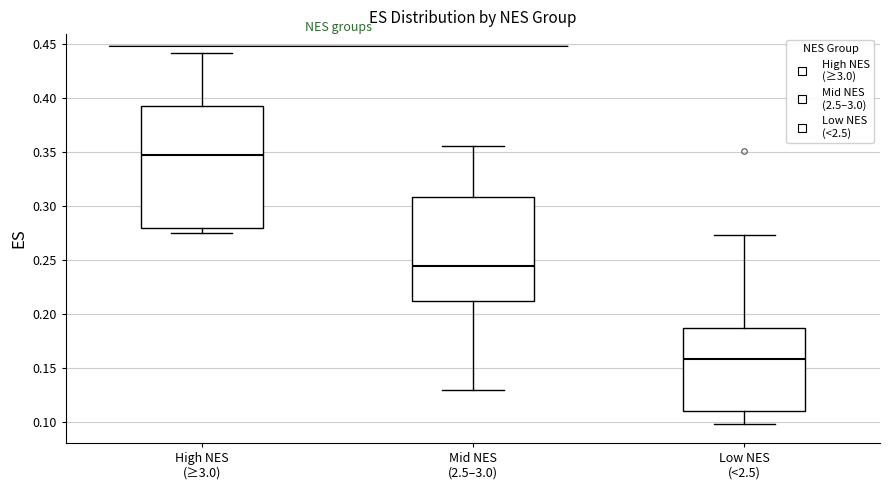

Reading left to right, read every box against the y-axis: the position of its median line, the range the box covers, and the ends of its whiskers. The values are not printed on the chart, so give them approximately, as read against the axis.

High NES (≥3.0): median 0.345, box 0.280 to 0.395, whiskers 0.275 to 0.440
Mid NES (2.5–3.0): median 0.245, box 0.210 to 0.310, whiskers 0.130 to 0.355
Low NES (<2.5): median 0.160, box 0.110 to 0.185, whiskers 0.100 to 0.275